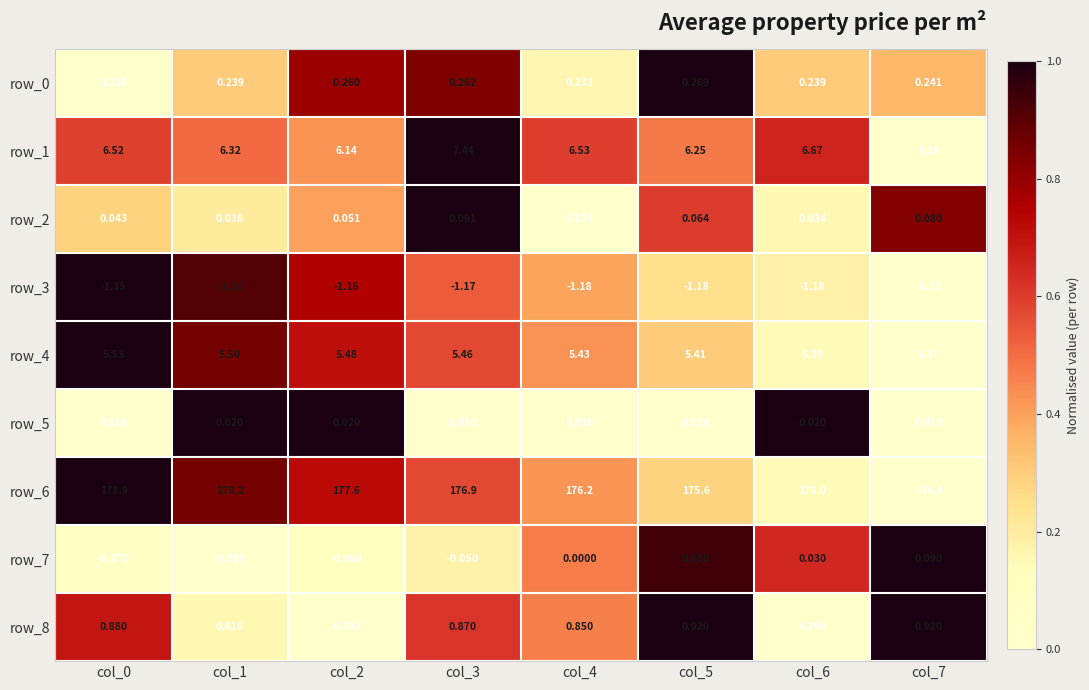

How many categories are shown in the chart?

8